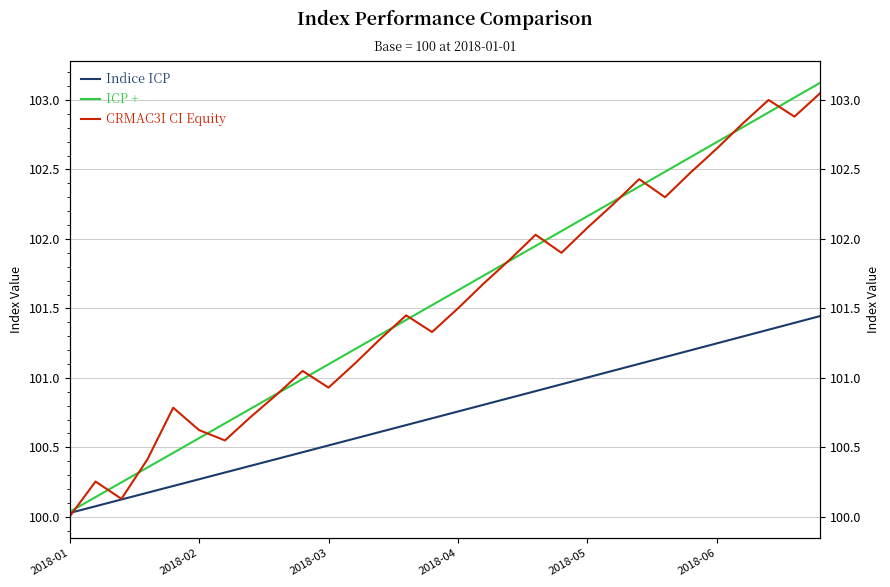

Between 2018-01 and 17, which series saw the biggest shift?

CRMAC3I CI Equity